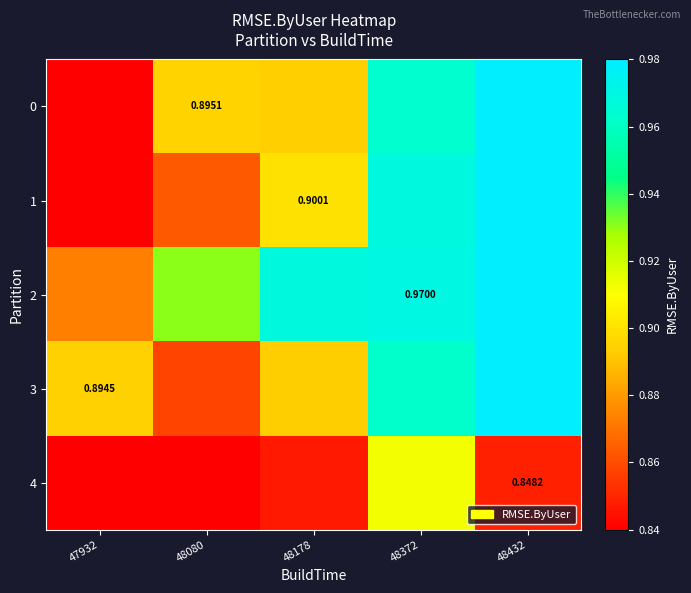

What is the difference between the second highest and second lowest values in the 0 series?

0.1